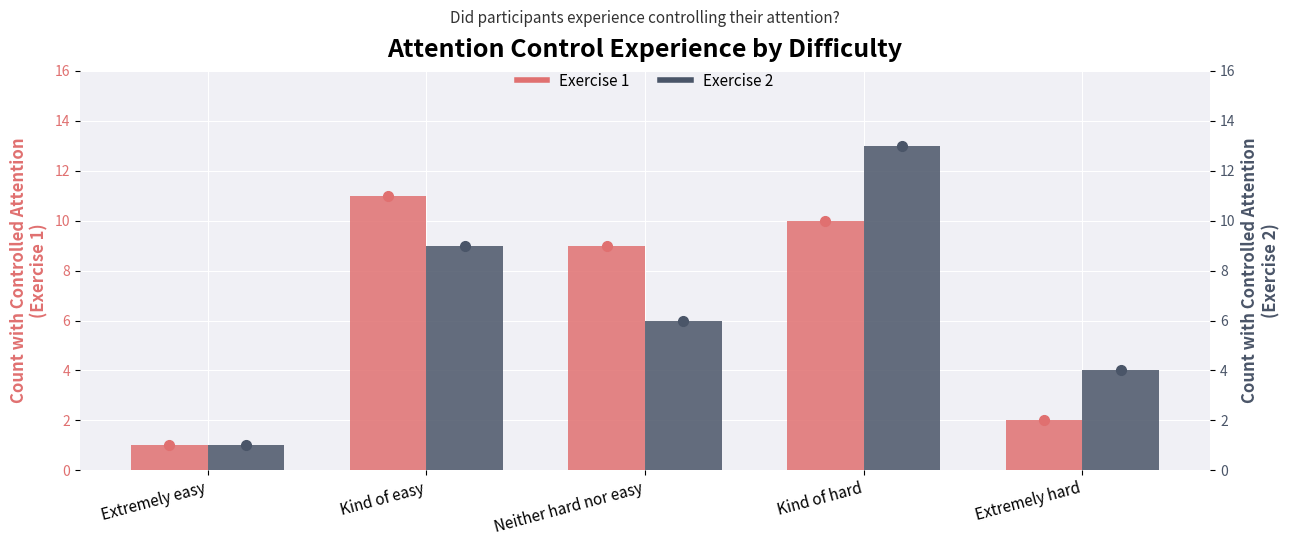

Is it true that Exercise 1 equals 11 at Kind of easy?

True